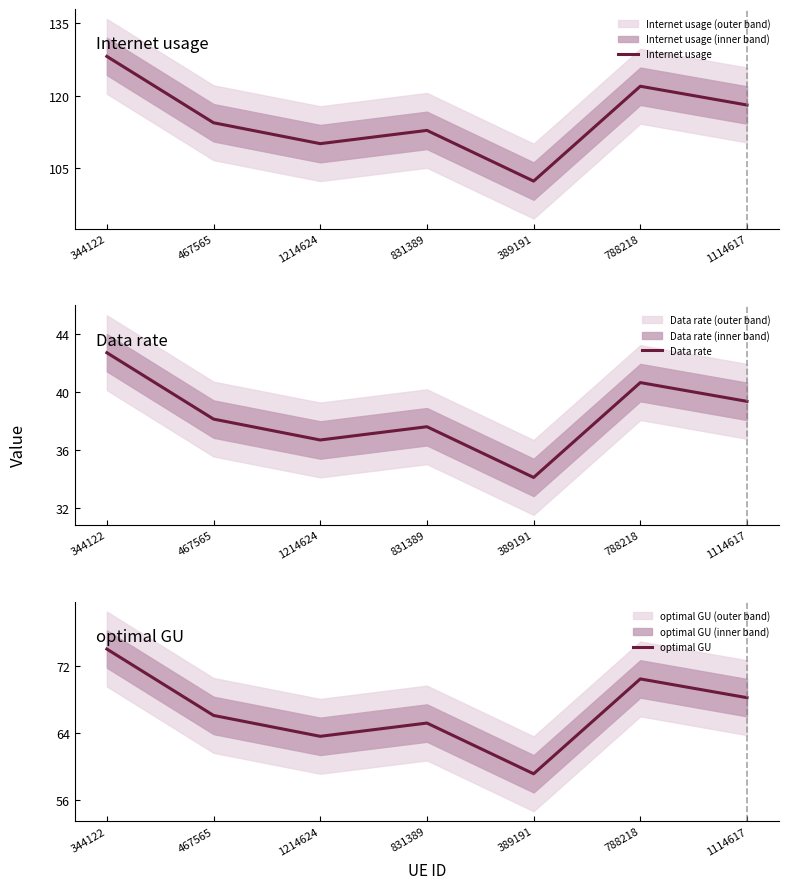

Which series has the widest spread of values?

Internet usage